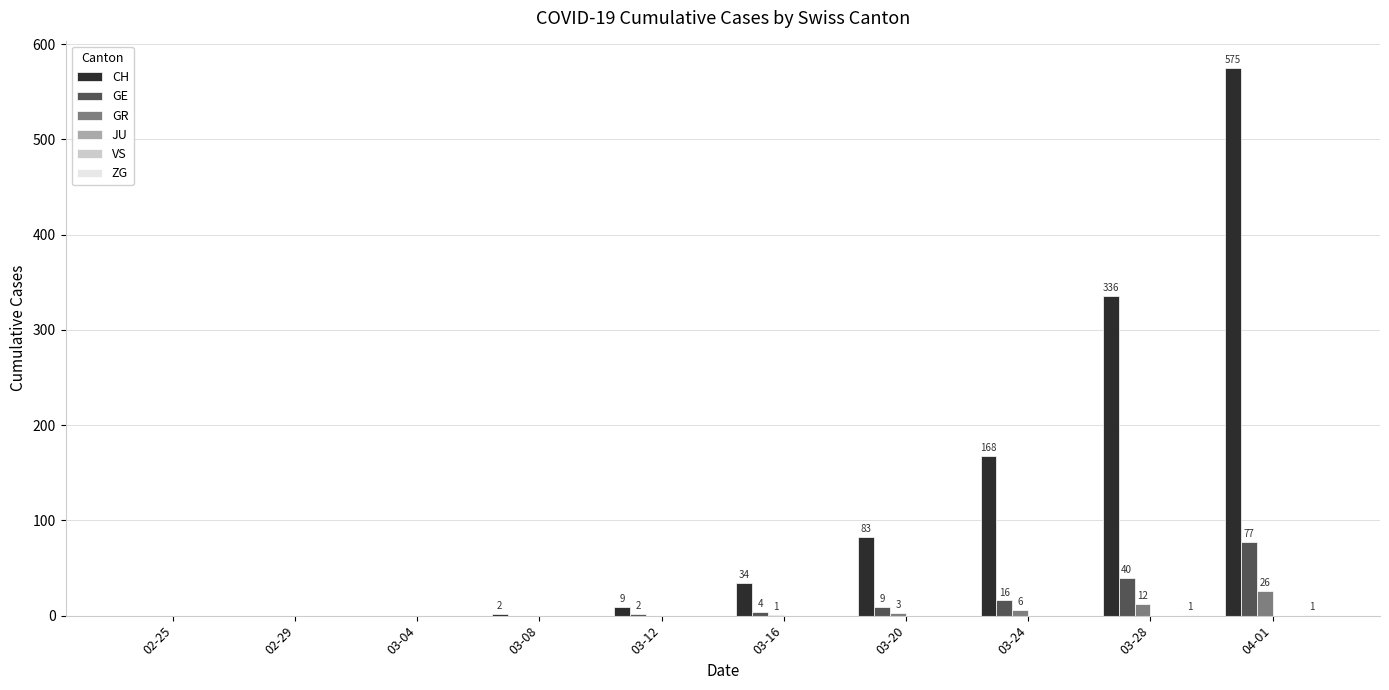

Between 03-08 and 03-04, which is larger?

03-08